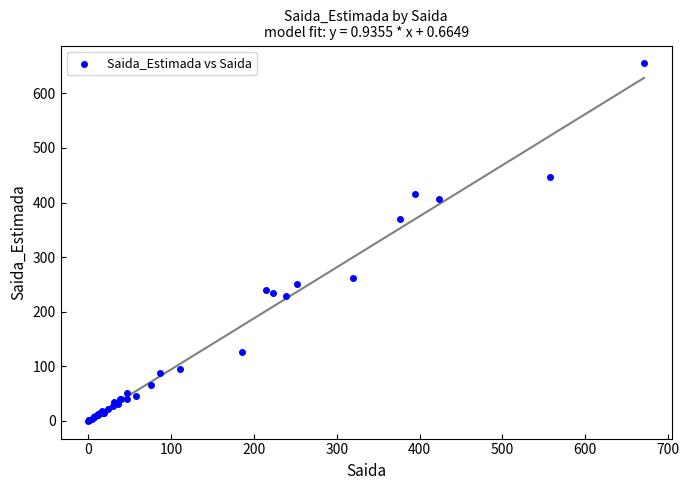

What Y value in the scatter plot is closest to 327?

369